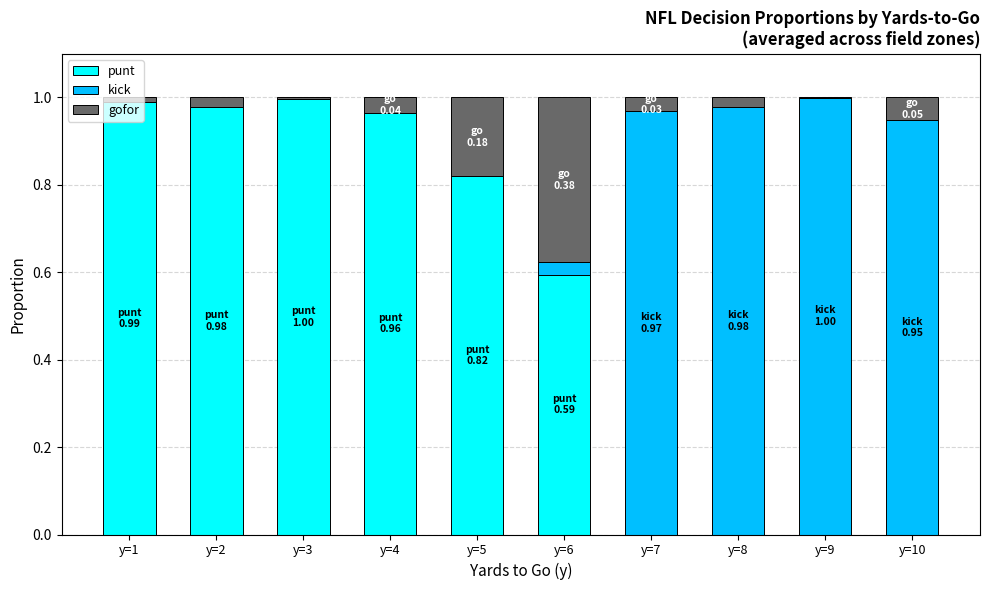

The punt series shows 0.0 at y=9. True or false?

True